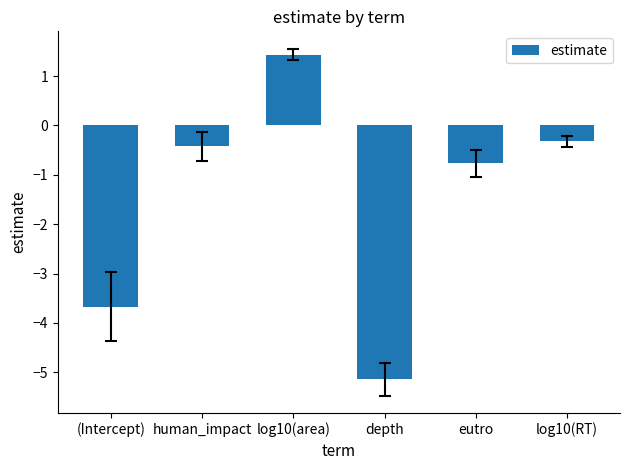

What is the minimum value shown in the chart?

-5.1